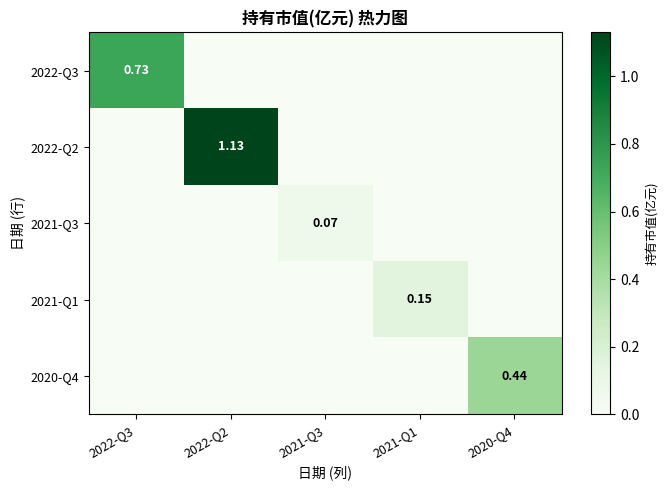

How many data points does each series have?

5